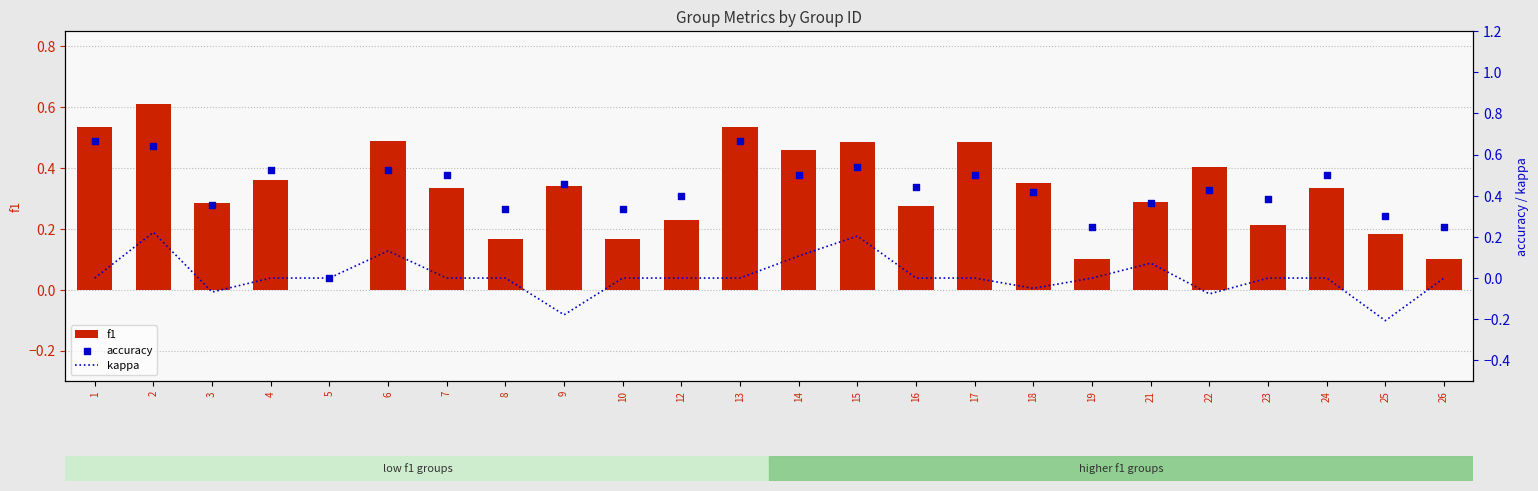

Which series has the largest total across all categories?

accuracy